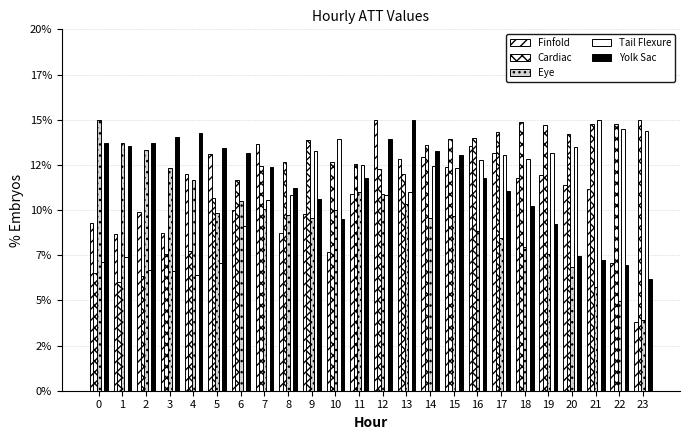

Does the chart contain any negative values?

No